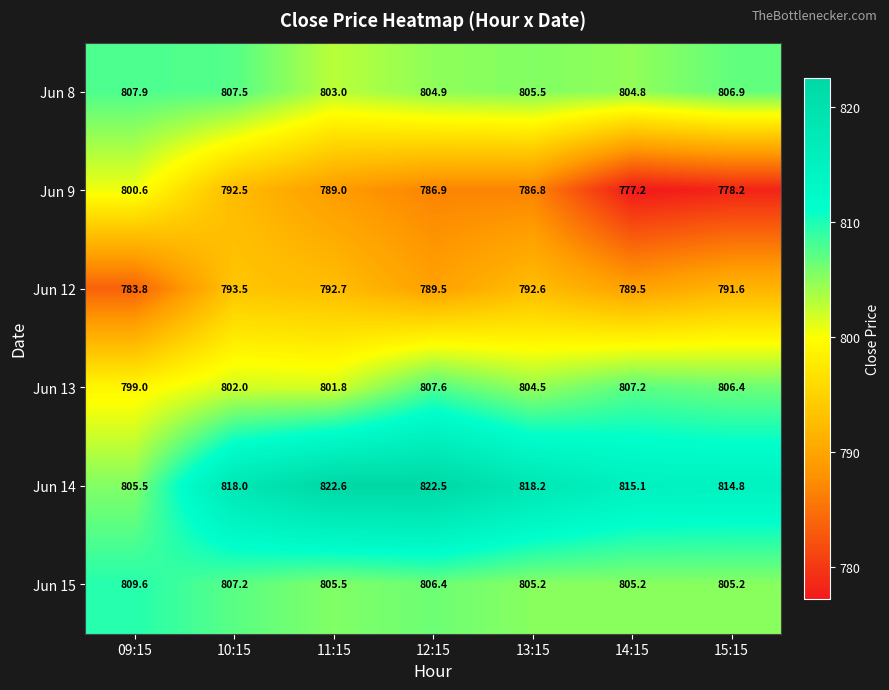

Which series has the largest range (max minus min)?

Jun 9